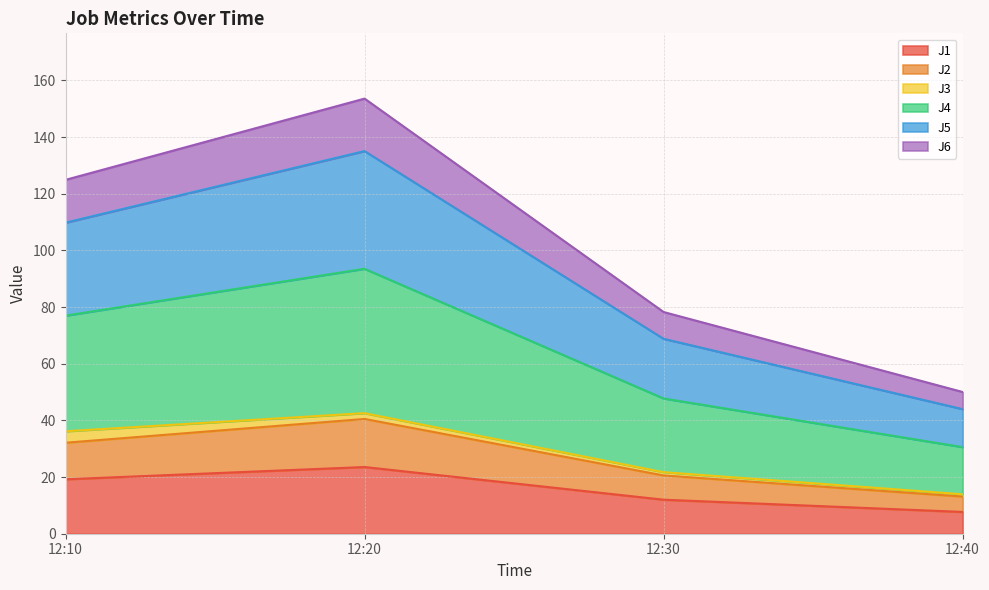

True or false: J1 has a value of 12.0 at 12:30.

True